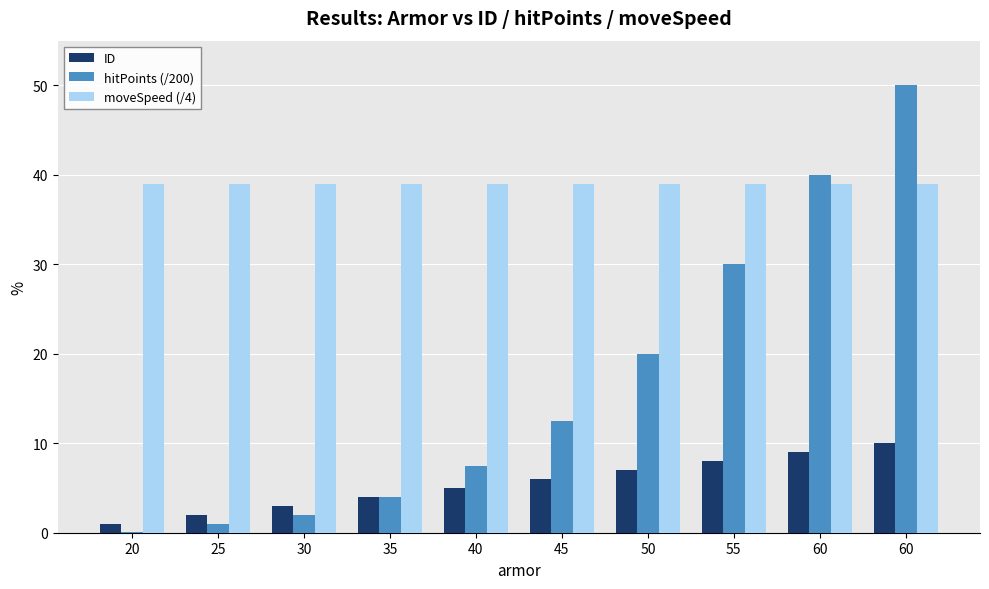

The ID series shows 5.0 at 40. True or false?

True